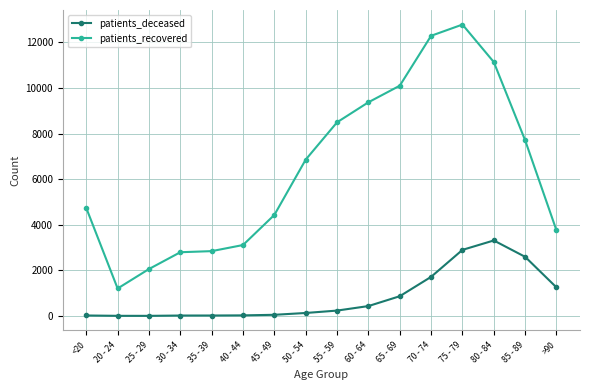

At 65 - 69, list the series in order from smallest to largest.

patients_deceased, patients_recovered